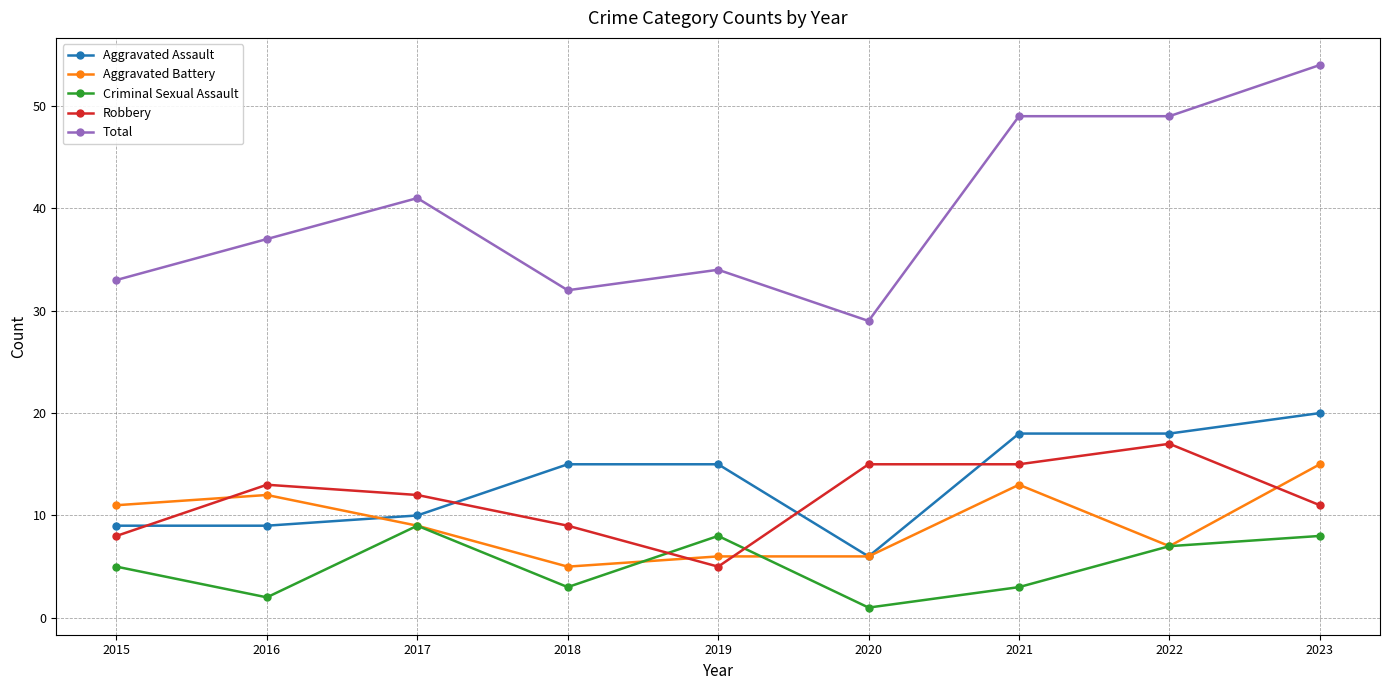

How many data points does each series have?

9